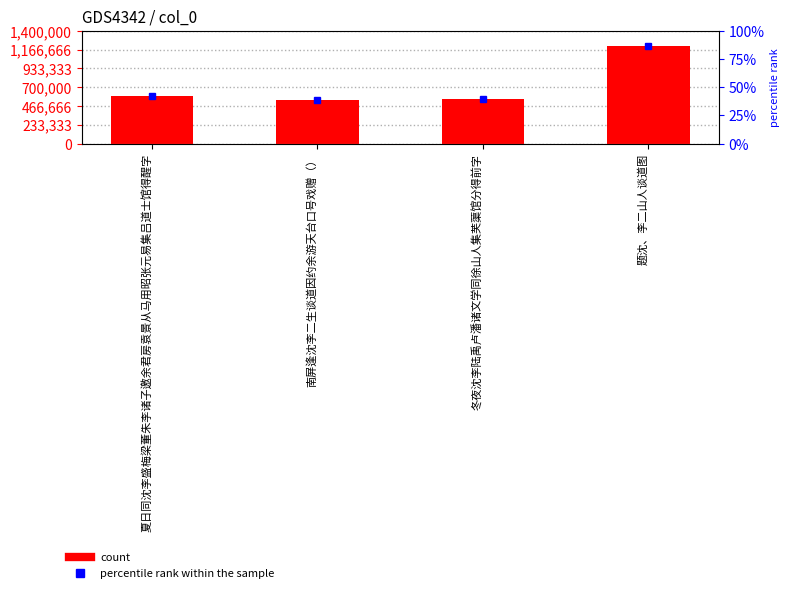

Between 题沈、李二山人谈道图 and 南屏逢沈李二生谈道因约余游天台口号戏赠（）, which is larger?

题沈、李二山人谈道图